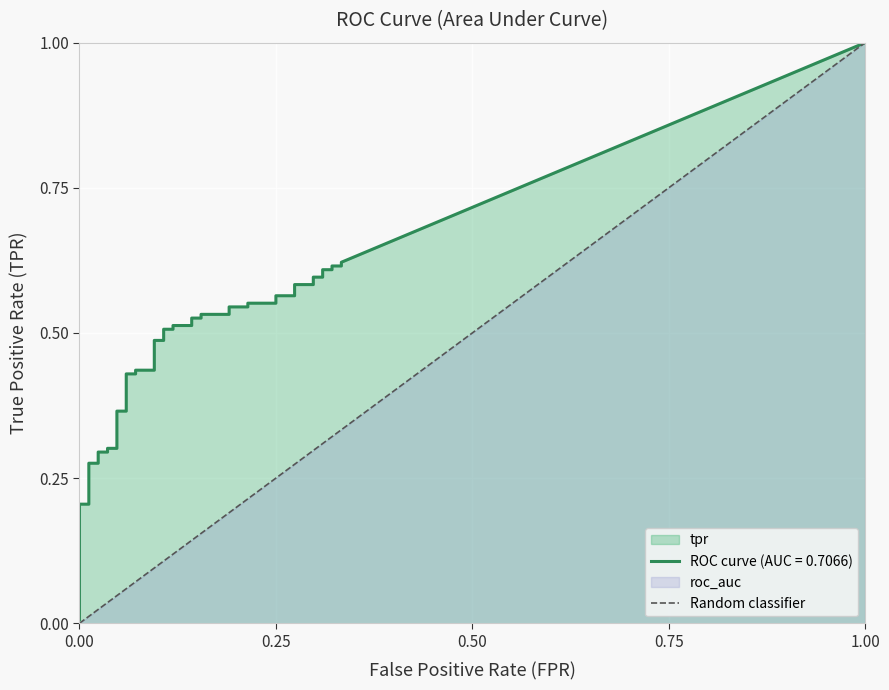

The tpr series shows 0.1 at 12. True or false?

False